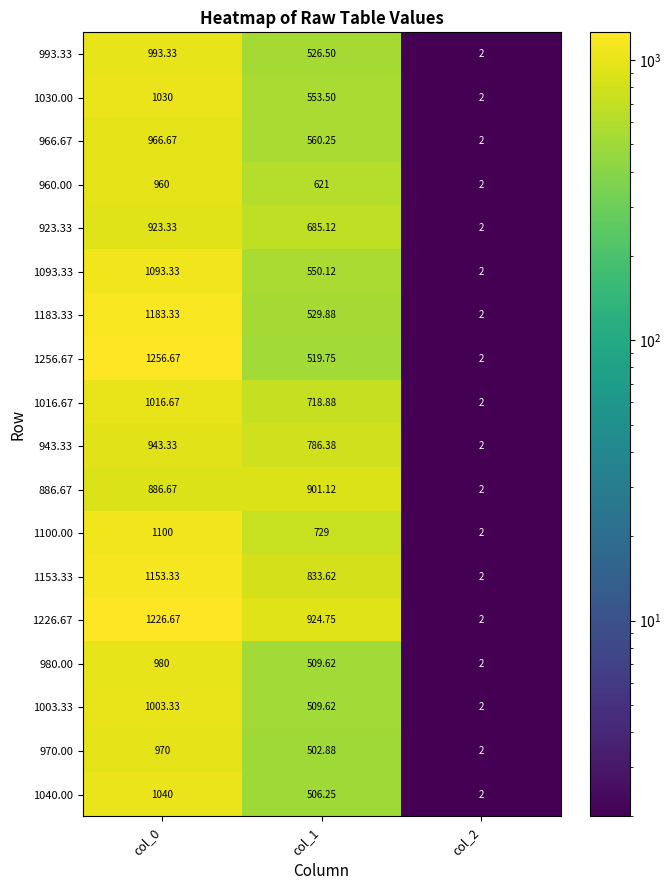

How many data points does each series have?

3